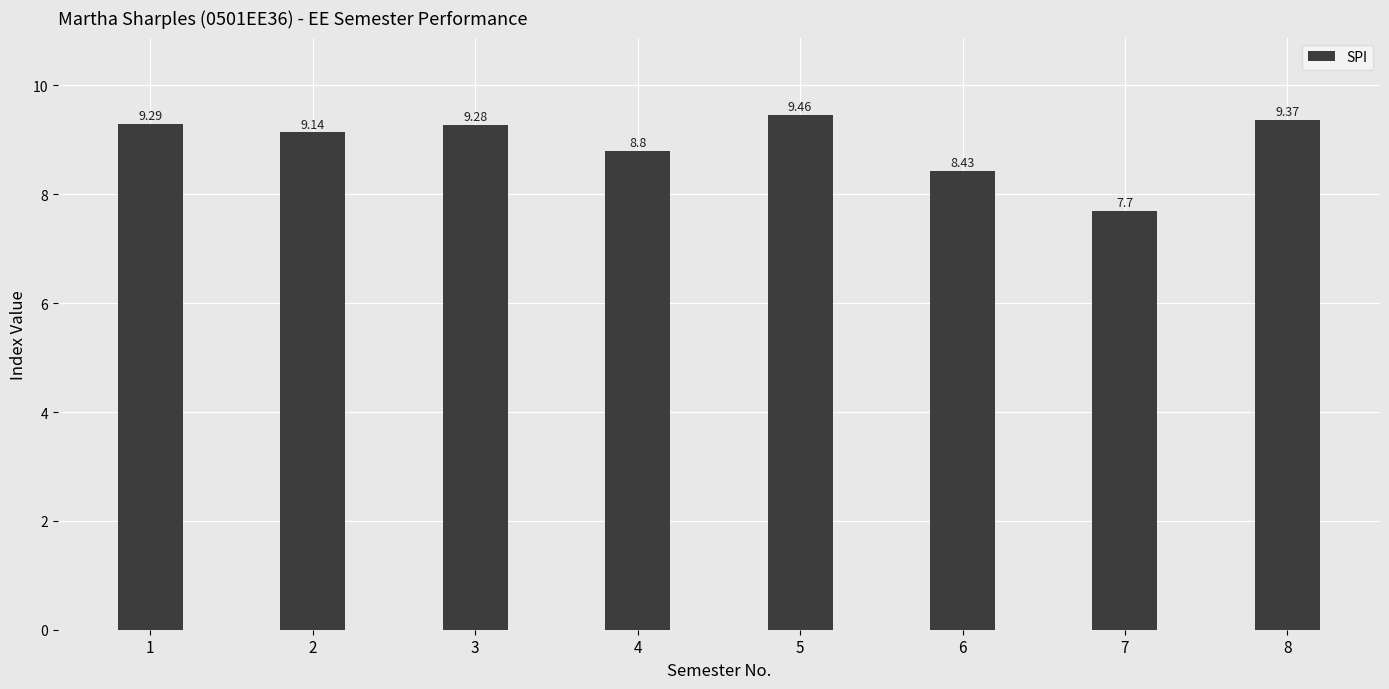

What is the smallest value displayed?

7.7